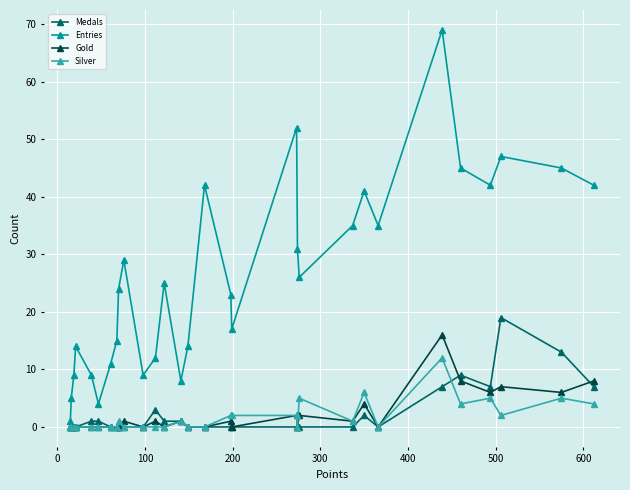

Reading left to right, extract all data points from this chart.

Medals: 0	0	0	0	1	1	0	0	0	0	0	3	1	1	0	0	0	0	0	0	0	0	2	0	7	9	7	19	13	7
Entries: 1	5	9	14	9	4	11	15	24	29	9	12	25	8	14	42	23	17	52	31	26	35	41	35	69	45	42	47	45	42
Gold: 0	0	0	0	0	0	0	0	0	1	0	1	0	1	0	0	1	0	2	0	2	1	4	0	16	8	6	7	6	8
Silver: 0	0	0	0	0	0	0	0	1	0	0	0	0	1	0	0	2	2	2	0	5	1	6	0	12	4	5	2	5	4